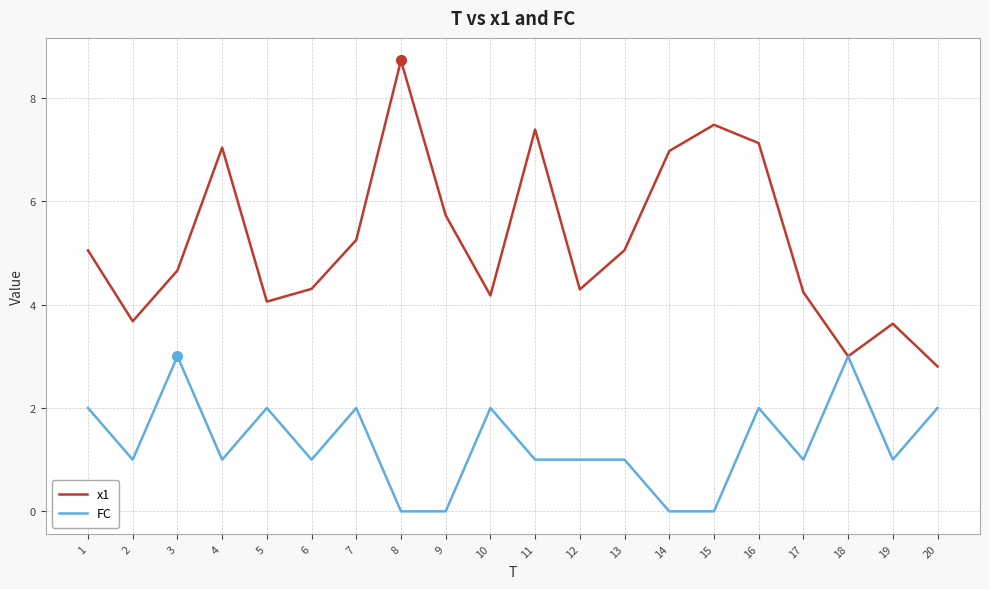

What is the greatest value displayed?

8.7